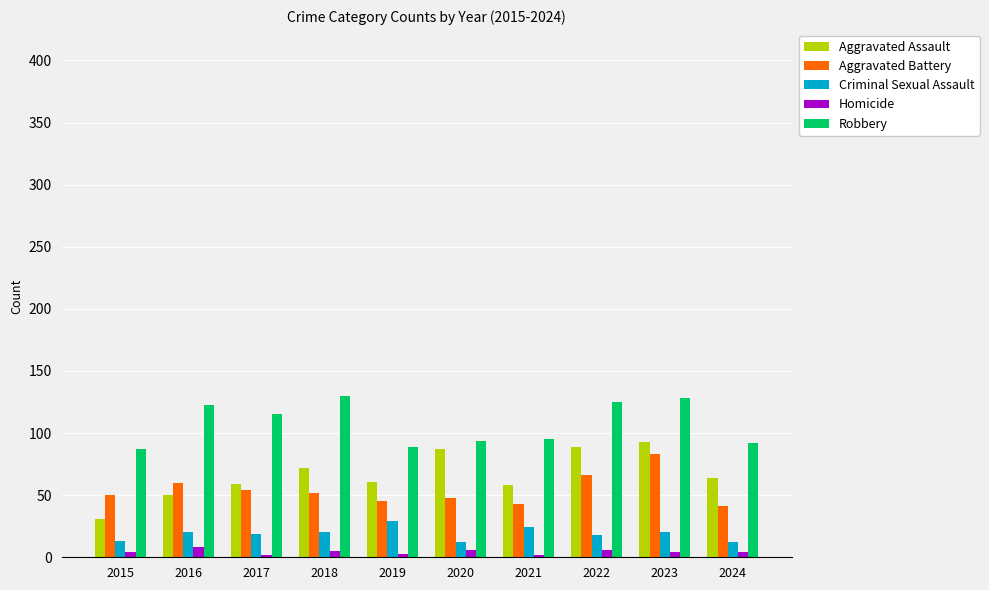

What is the value of the Aggravated Assault bar at the 5th from the left?

61